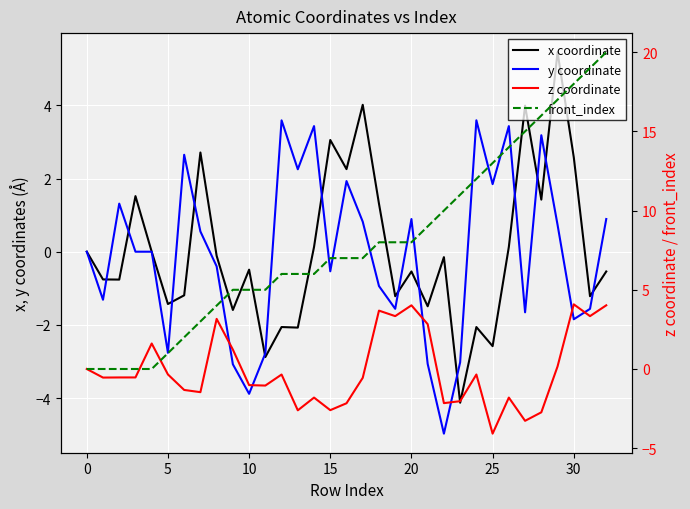

What are all the series names shown in the legend?

x coordinate, y coordinate, z coordinate, front_index